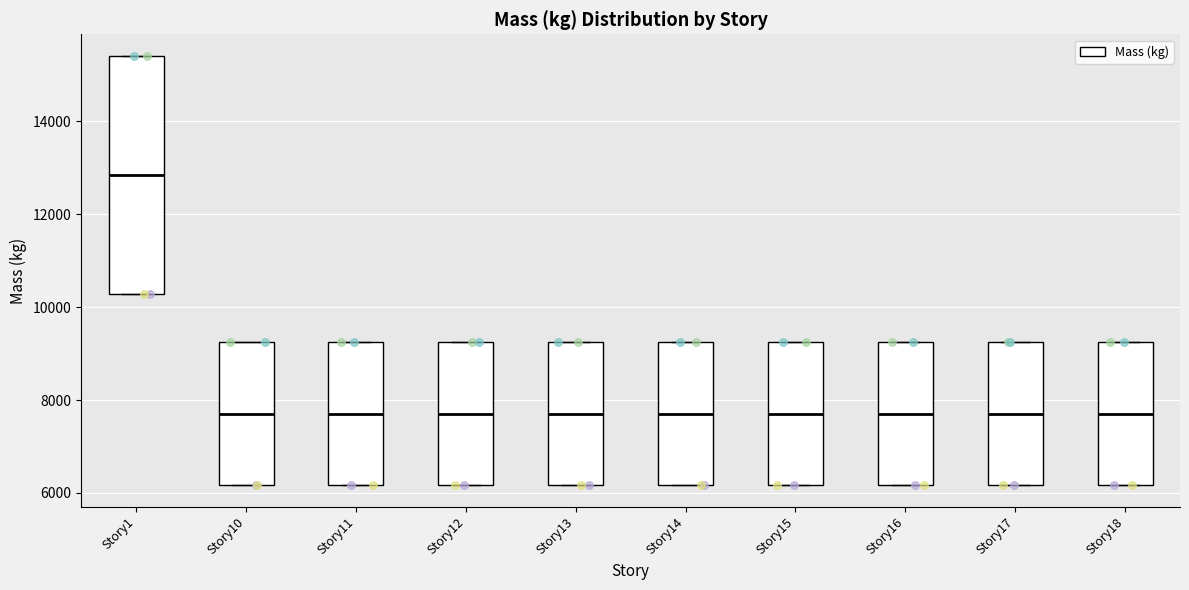

Reading left to right, read every box against the y-axis: the position of its median line, the range the box covers, and the ends of its whiskers. The values are not printed on the chart, so give them approximately, as read against the axis.

Story1: median 12800, box 10200 to 15400, whiskers 10200 to 15400
Story10: median 7800, box 6200 to 9200, whiskers 6200 to 9200
Story11: median 7800, box 6200 to 9200, whiskers 6200 to 9200
Story12: median 7800, box 6200 to 9200, whiskers 6200 to 9200
Story13: median 7800, box 6200 to 9200, whiskers 6200 to 9200
Story14: median 7800, box 6200 to 9200, whiskers 6200 to 9200
Story15: median 7800, box 6200 to 9200, whiskers 6200 to 9200
Story16: median 7800, box 6200 to 9200, whiskers 6200 to 9200
Story17: median 7800, box 6200 to 9200, whiskers 6200 to 9200
Story18: median 7800, box 6200 to 9200, whiskers 6200 to 9200